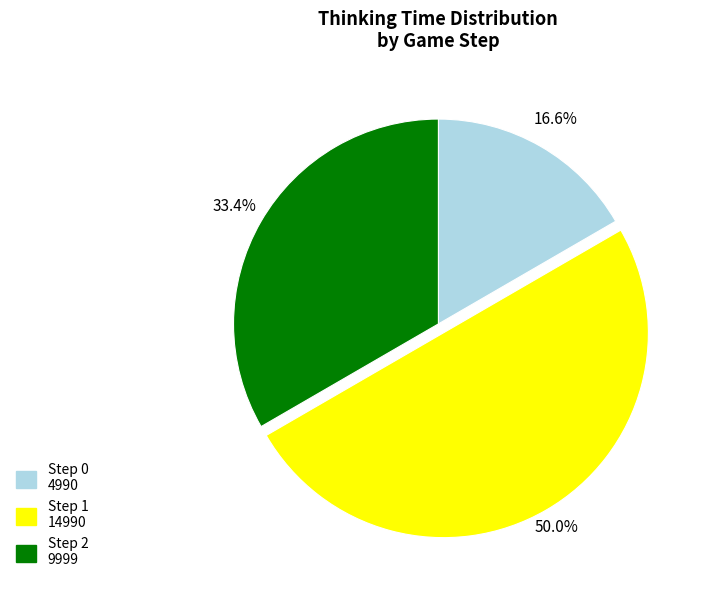

What portion of the pie excludes Step 0?

83.4%